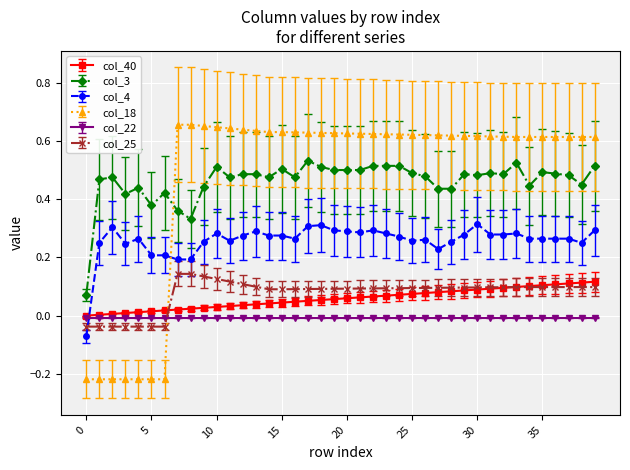

Which series ends up on top after the final intersection of col_4 and col_22?

col_4